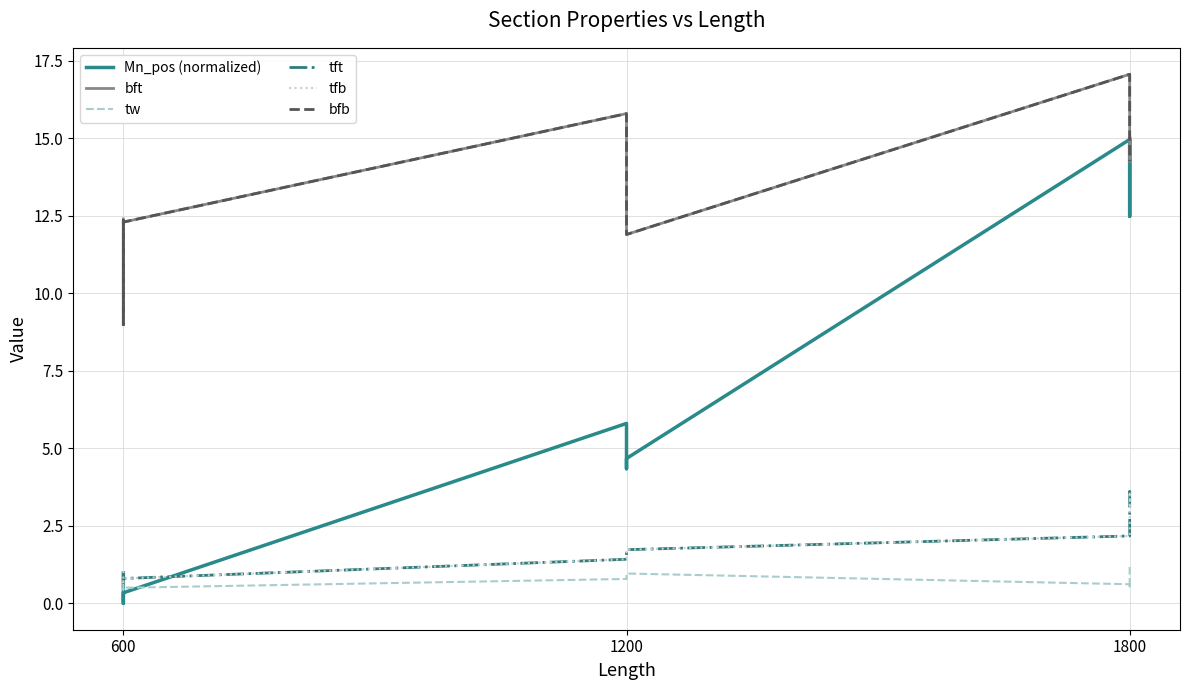

How many categories are shown in the chart?

9